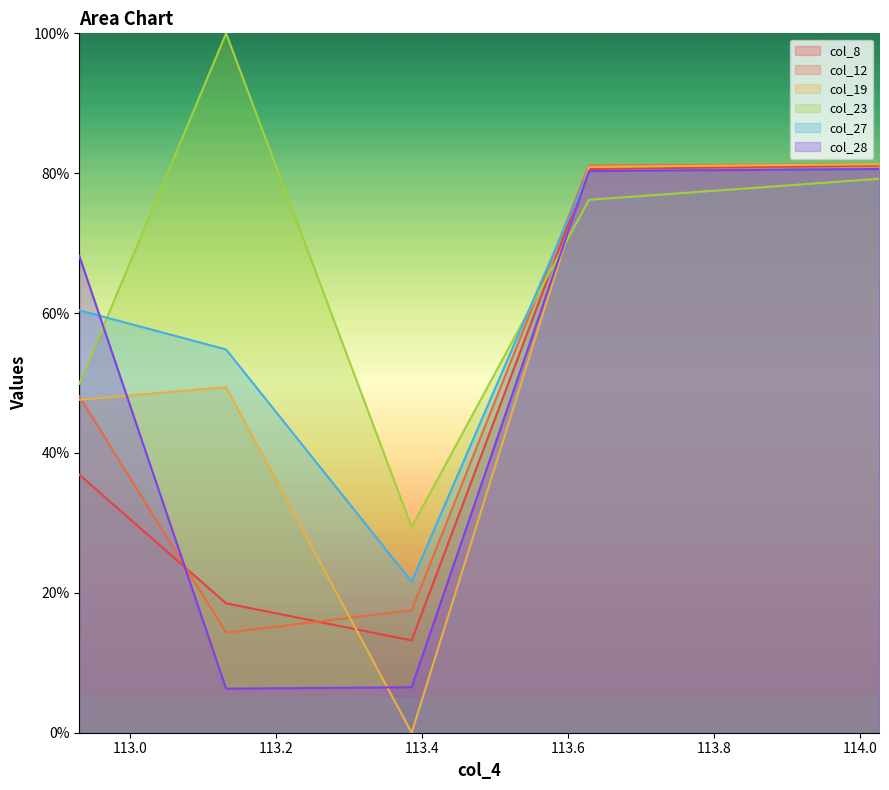

Which series has the largest range (max minus min)?

col_19